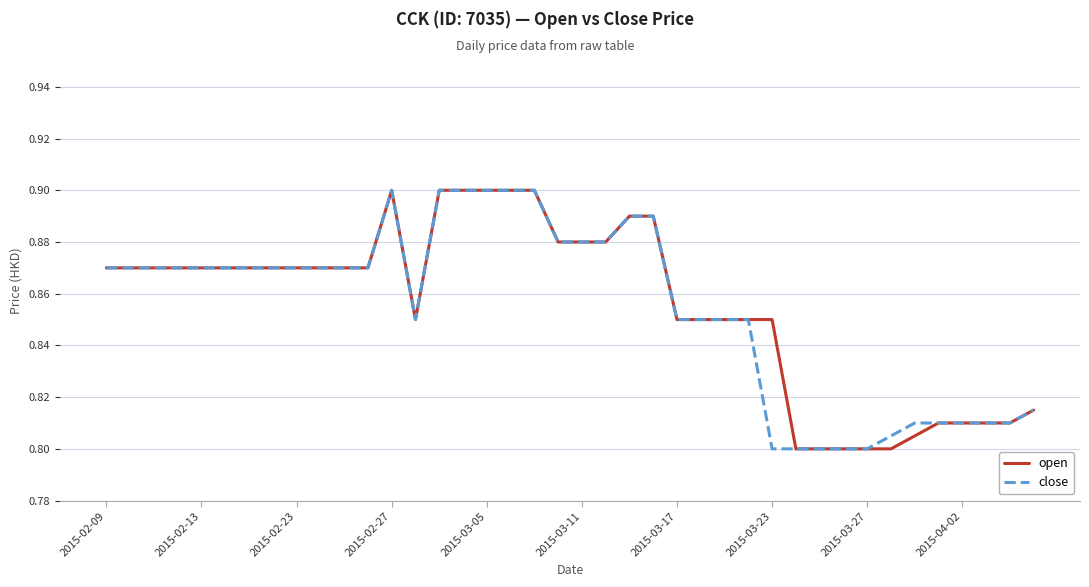

How many lines are shown in the chart?

2